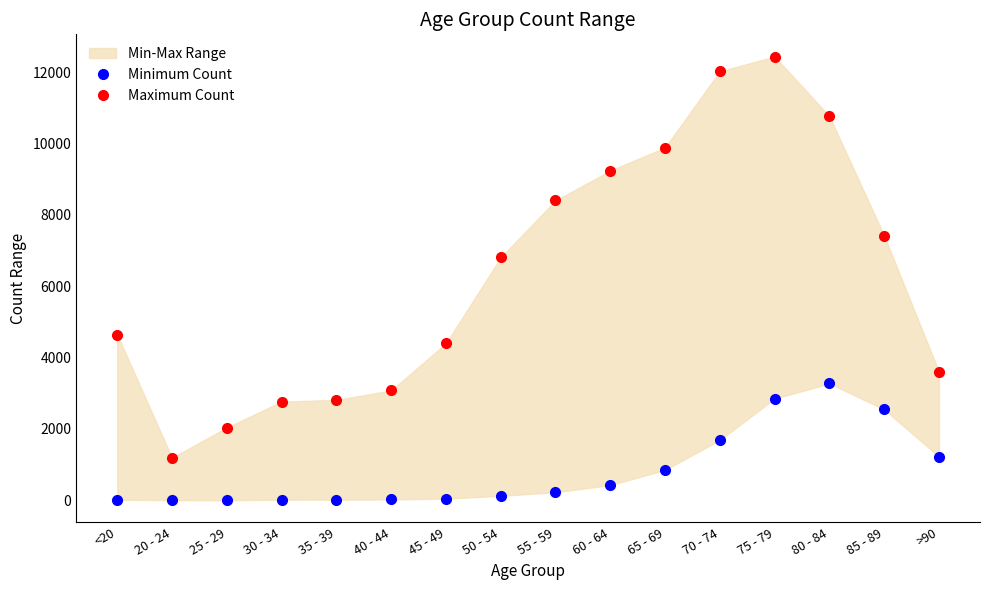

How many lines are shown in the chart?

2